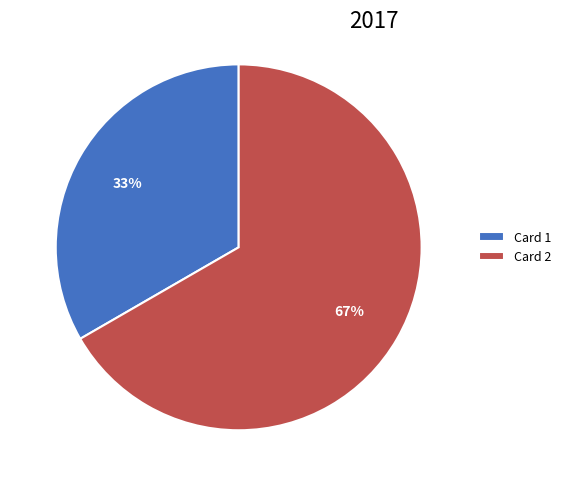

How many segments does this pie chart have?

2